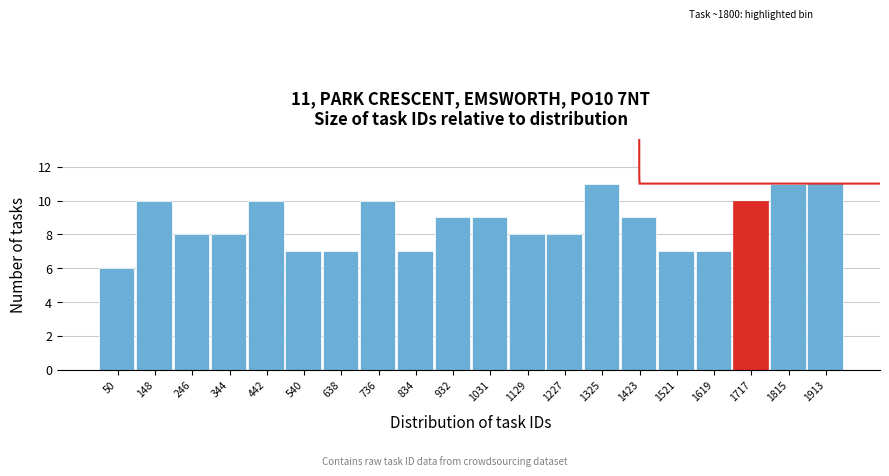

Reading left to right, extract all data points from this chart.

6	10	8	8	10	7	7	10	7	9	9	8	8	11	9	7	7	10	11	13